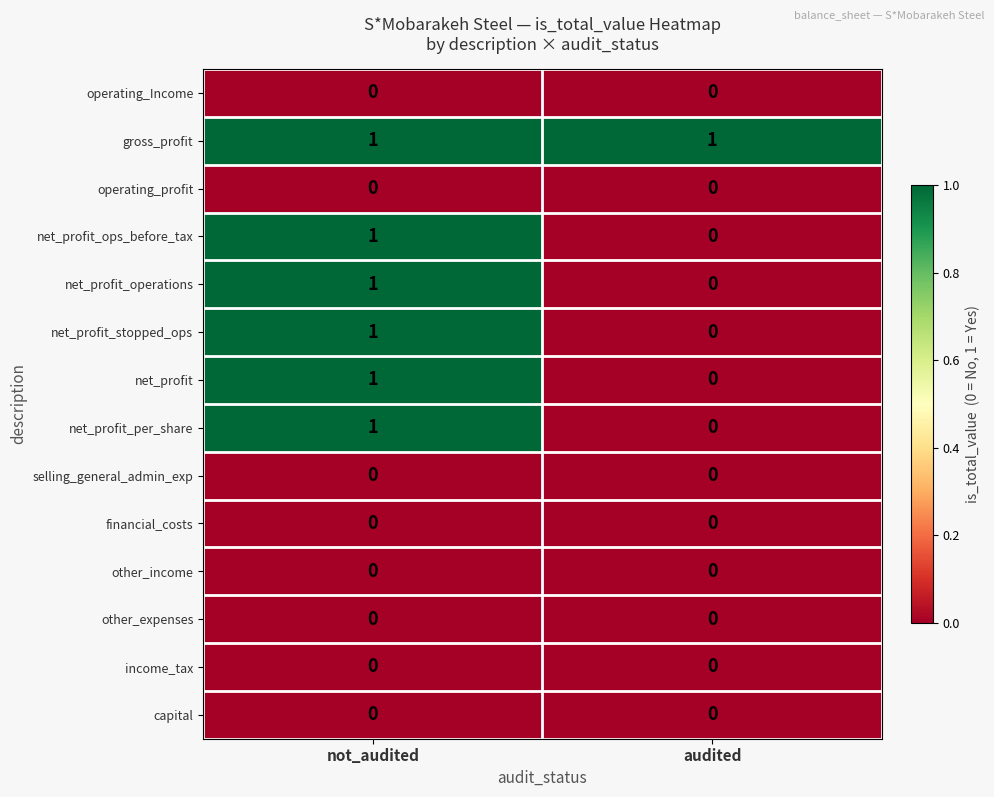

List the labels in order of net_profit value, smallest first.

audited, not_audited